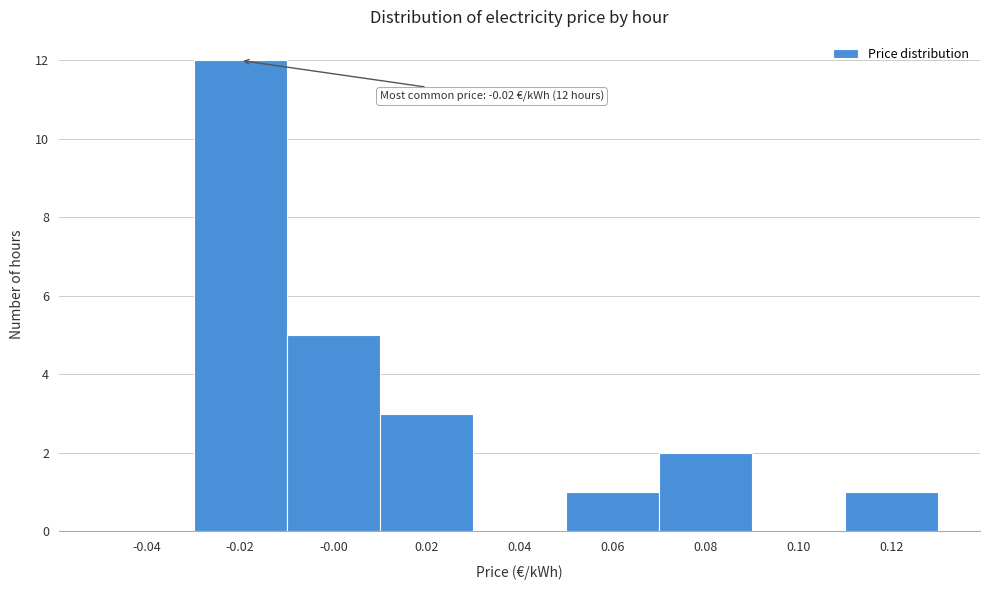

Over which range of the x-axis is the bar tallest?

-0.03 to -0.01